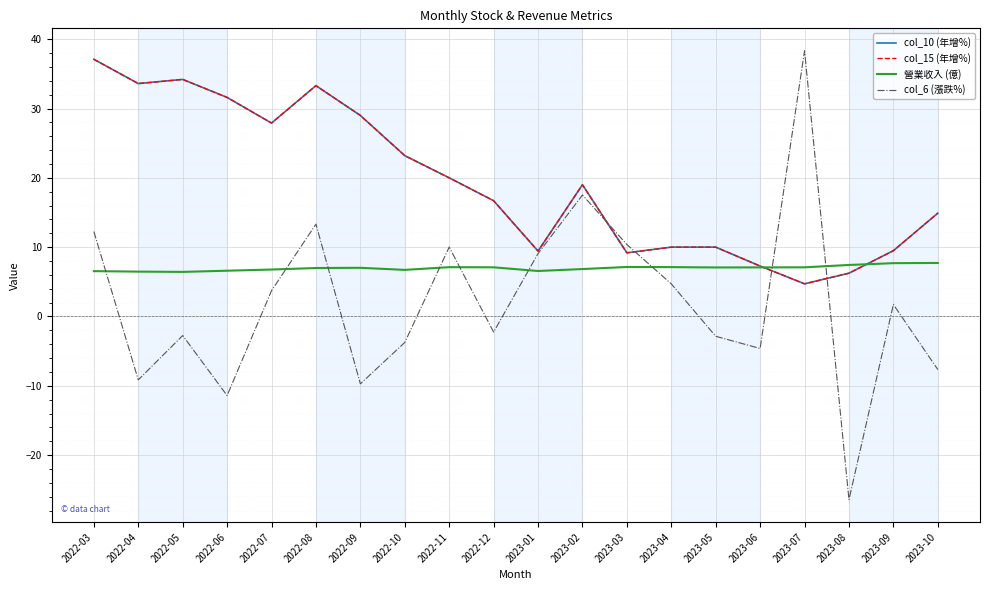

Reading left to right, list all the values displayed in this chart.

col_10 (年增%): 37.1	33.6	34.2	31.6	27.9	33.3	29.0	23.2	20.0	16.7	9.4	19.0	9.2	10.0	10.0	7.3	4.7	6.2	9.5	14.9
col_15 (年增%): 37.1	33.6	34.2	31.6	27.9	33.3	29.0	23.2	20.0	16.7	9.4	19.0	9.2	10.0	10.0	7.3	4.7	6.2	9.5	14.9
營業收入 (億): 6.5	6.5	6.4	6.6	6.8	7.0	7.0	6.7	7.1	7.1	6.6	6.8	7.1	7.1	7.1	7.1	7.1	7.4	7.7	7.7
col_6 (漲跌%): 12.2	-9.2	-2.8	-11.4	3.7	13.3	-9.7	-3.8	10.0	-2.2	9.1	17.5	10.4	4.7	-2.9	-4.6	38.3	-26.4	1.7	-7.7